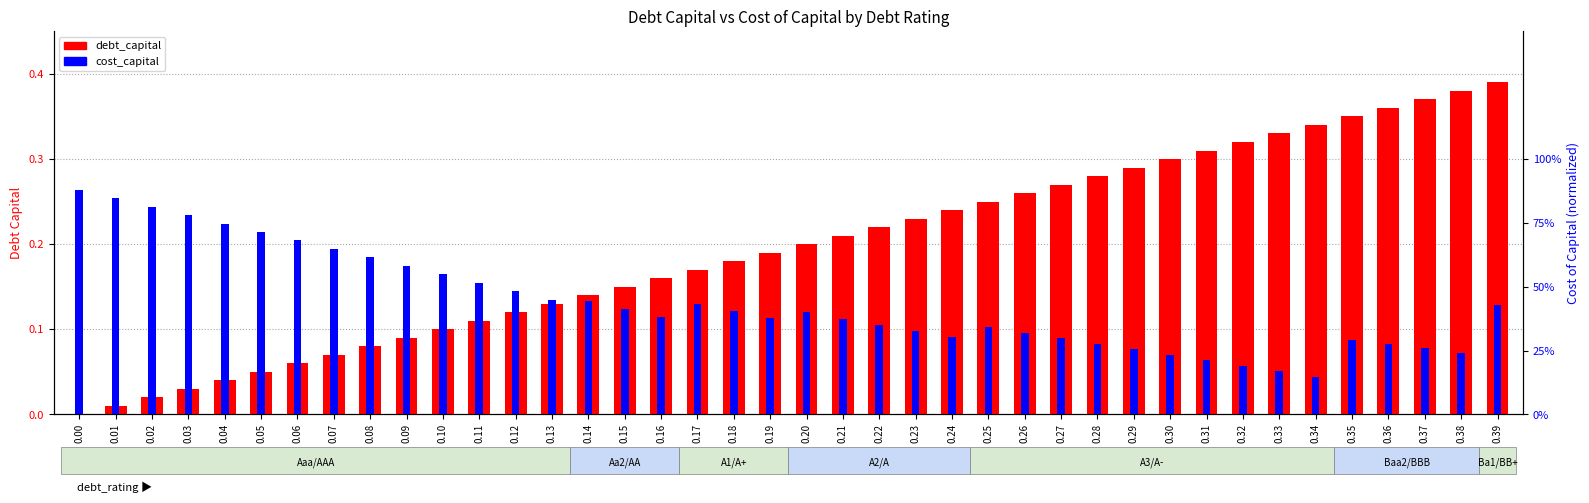

What is the value of the cost_capital (scaled) bar at the 2nd from the left?

0.8